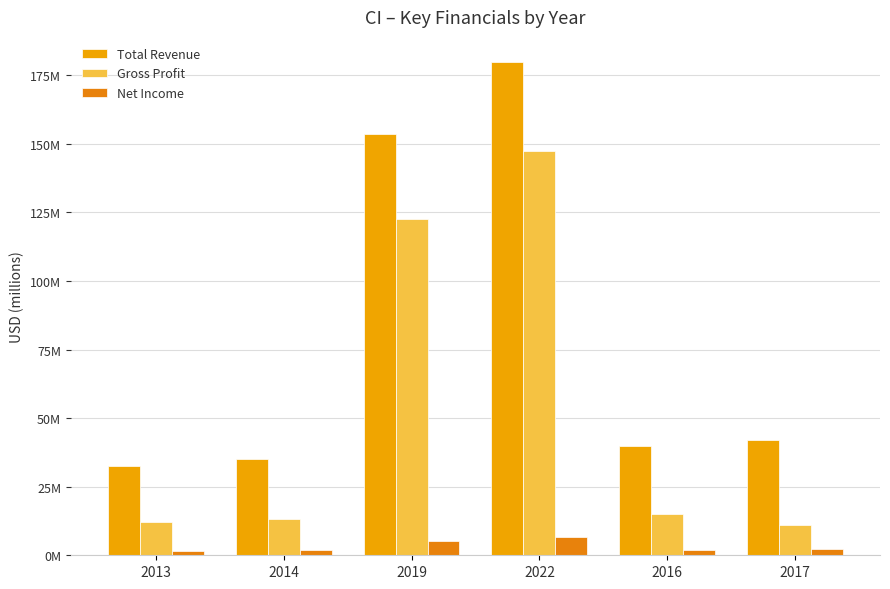

Does the chart contain stacked bars?

No